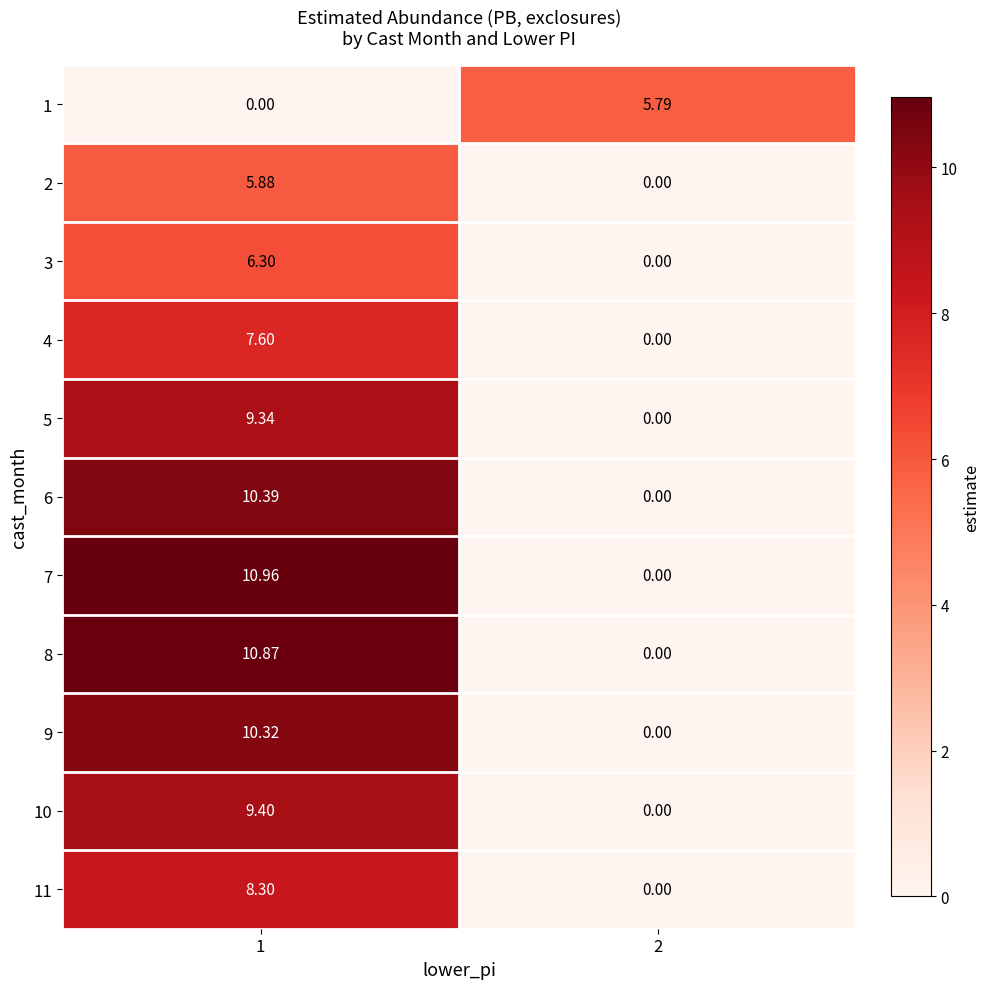

What is the spread (max minus min) of values at 1?

11.0